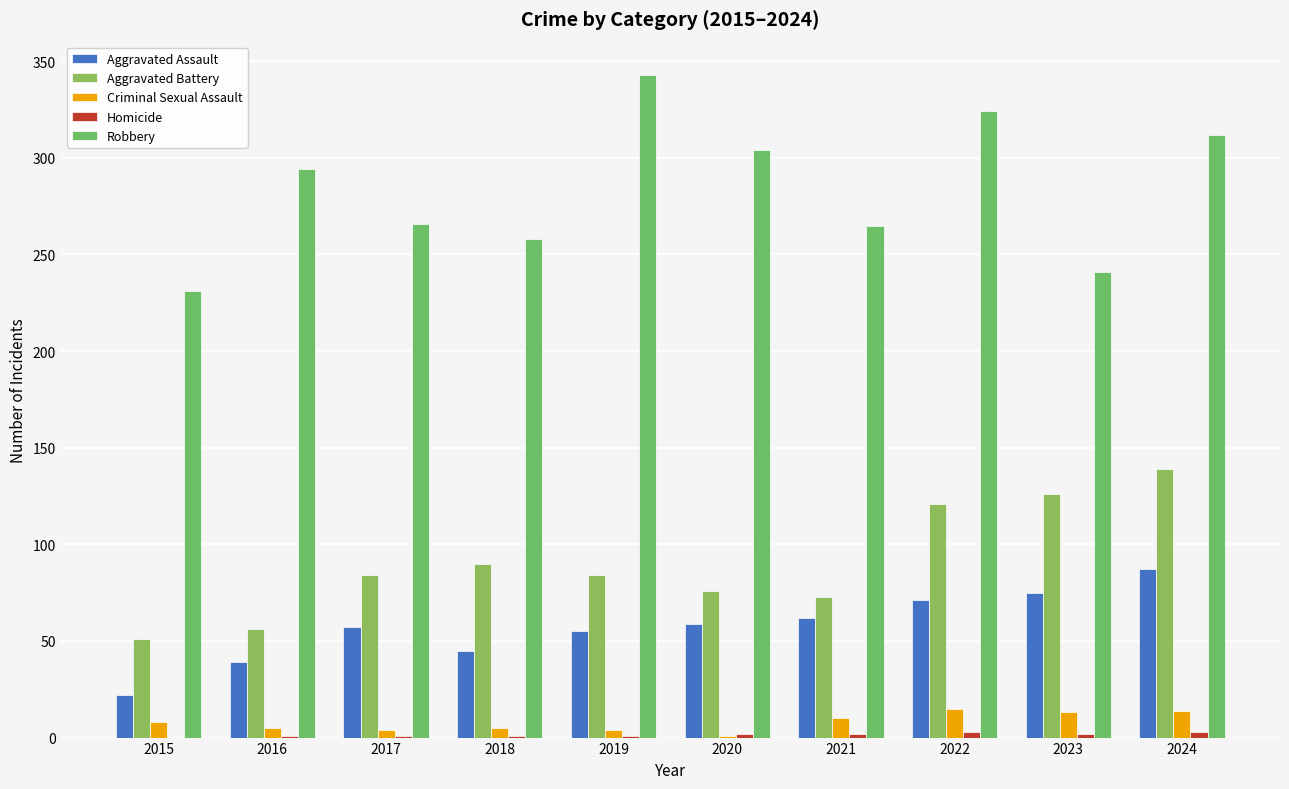

What is the total value across all series at 2020?

442